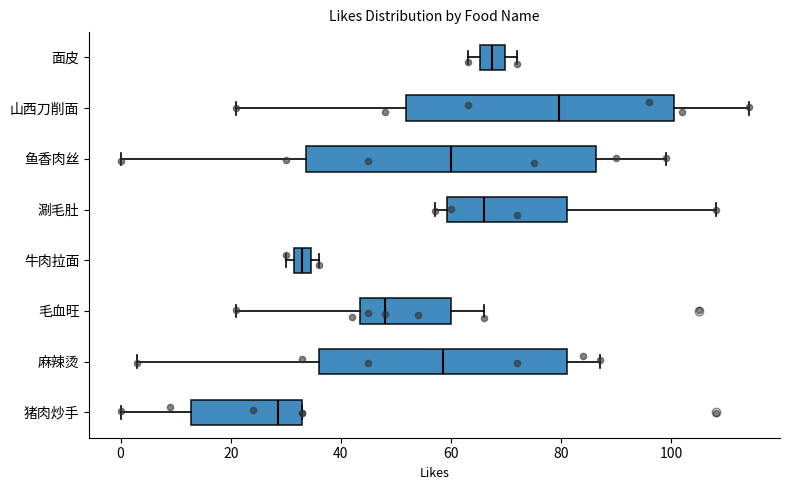

Reading bottom to top, transcribe this box plot: for each box, give where its median line is, the range the box spans, and where its two whiskers end, as read against the x-axis. The values are not printed on the chart, so give them approximately, as read against the axis.

猪肉炒手: median 28, box 12 to 34, whiskers 0 to 34
麻辣烫: median 58, box 36 to 82, whiskers 4 to 88
毛血旺: median 48, box 44 to 60, whiskers 22 to 66
牛肉拉面: median 34 (inside the box), box 32 to 34, whiskers 30 to 36
涮毛肚: median 66, box 60 to 82, whiskers 58 to 108
鱼香肉丝: median 60, box 34 to 86, whiskers 0 to 100
山西刀削面: median 80, box 52 to 100, whiskers 22 to 114
面皮: median 68, box 66 to 70, whiskers 64 to 72